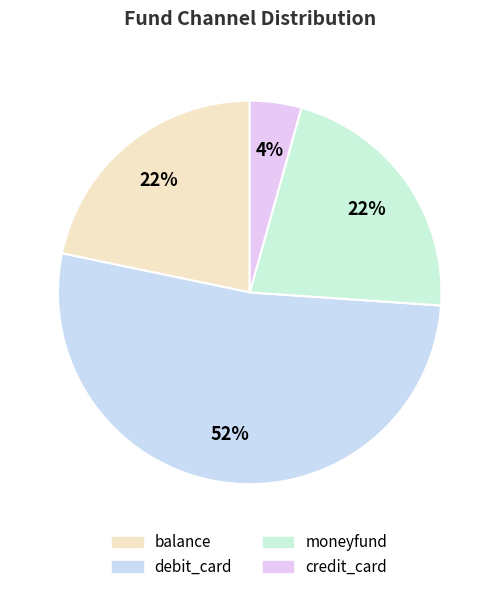

Count the number of slices in the pie.

4